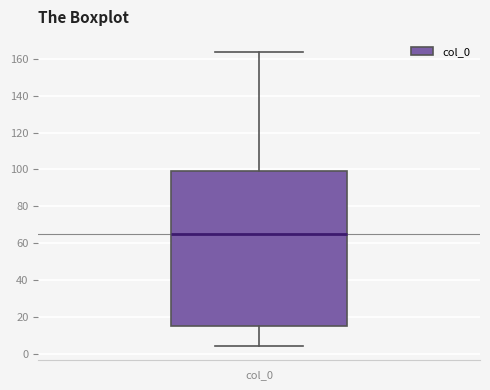

Where does the median line of the box for col_0 sit on the y-axis? The values are not printed on the chart, so give them approximately, as read against the axis.

64